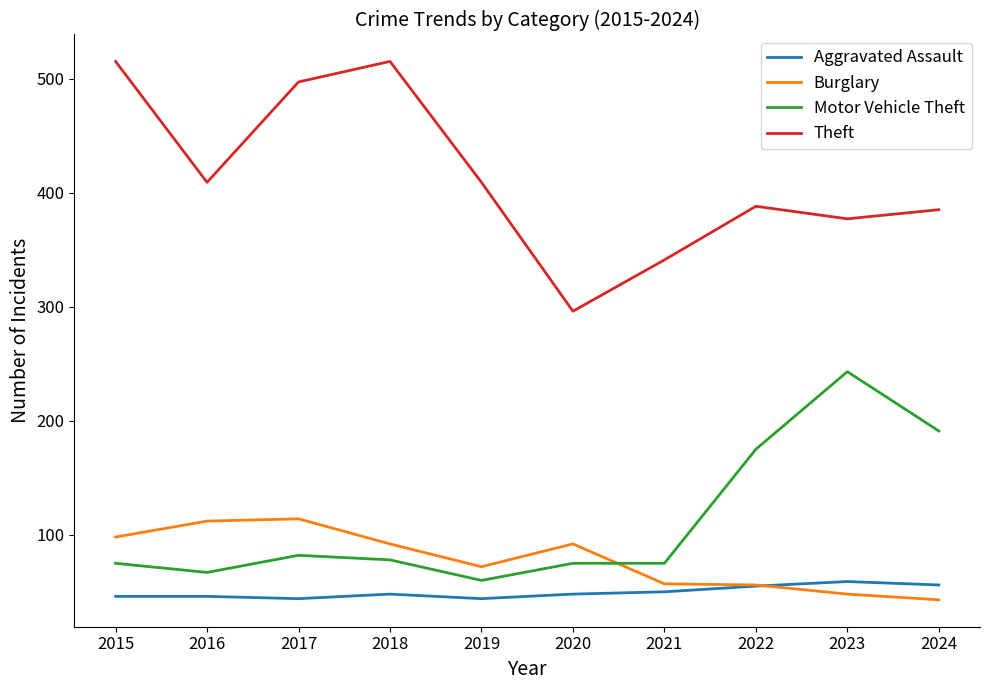

What is the maximum value shown in the chart?

515